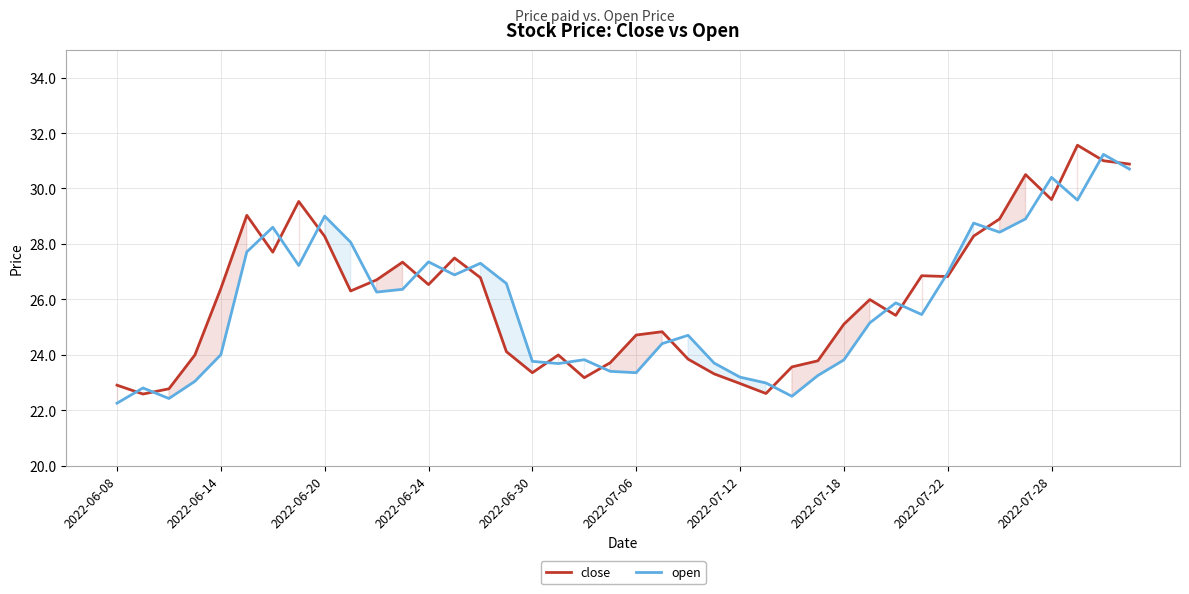

What is the approximate value of open at 21?

24.4